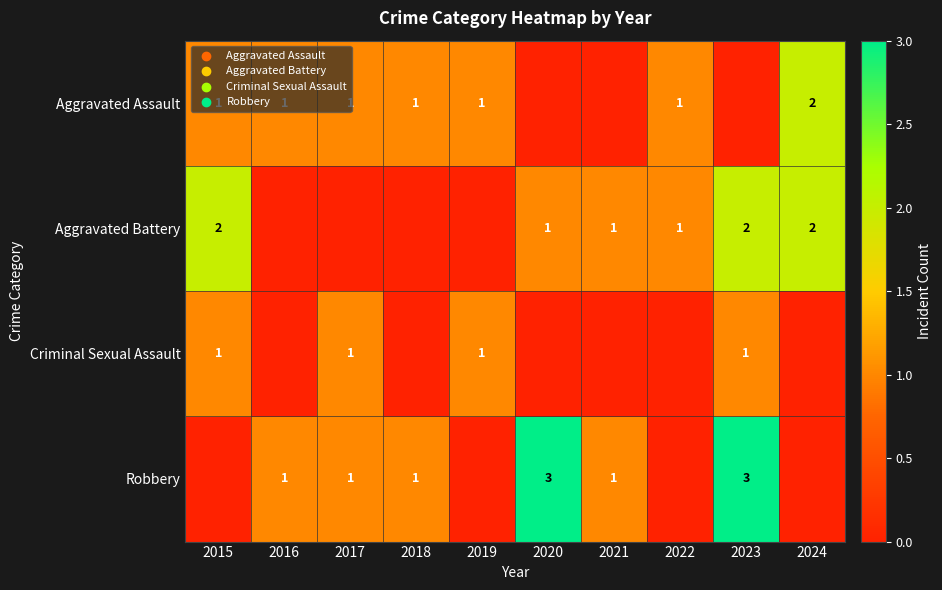

Is it true that Robbery equals 2 at 2016?

False